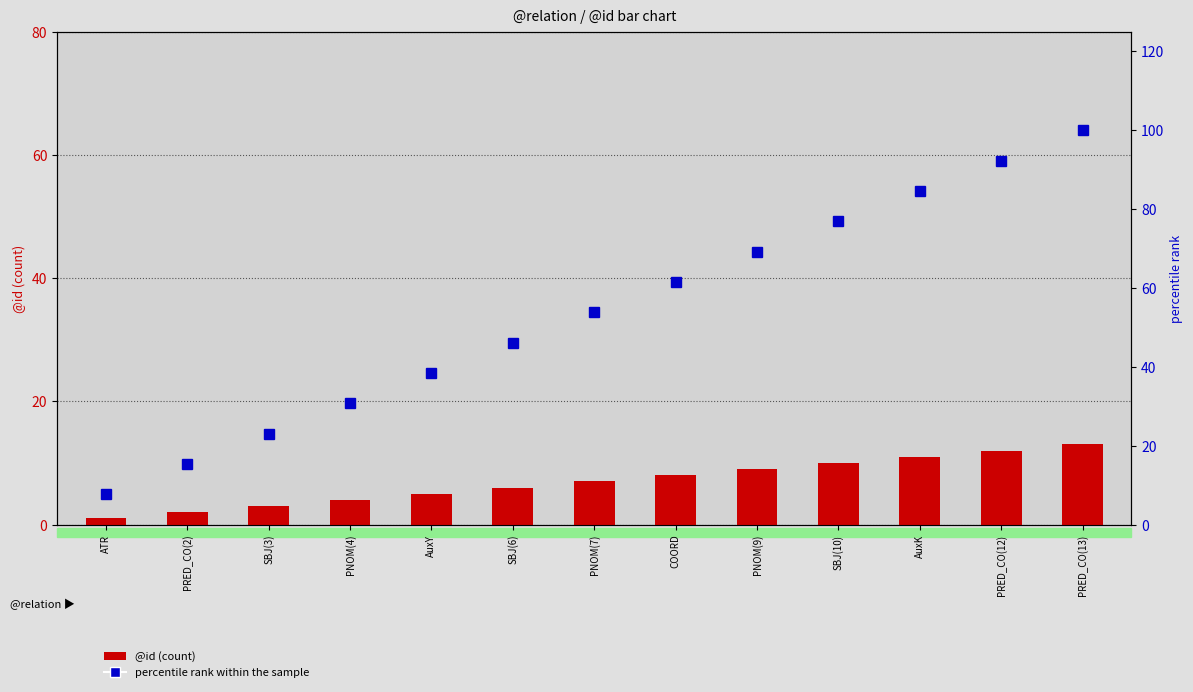

Which series has the widest spread of values?

percentile rank within the sample